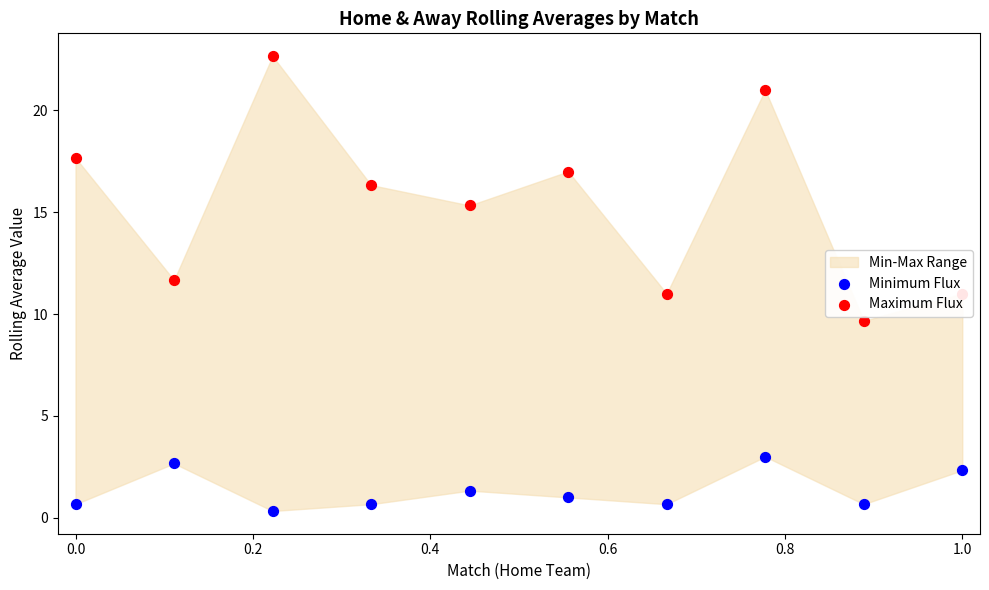

Which series has the widest spread of Y values?

Maximum Flux